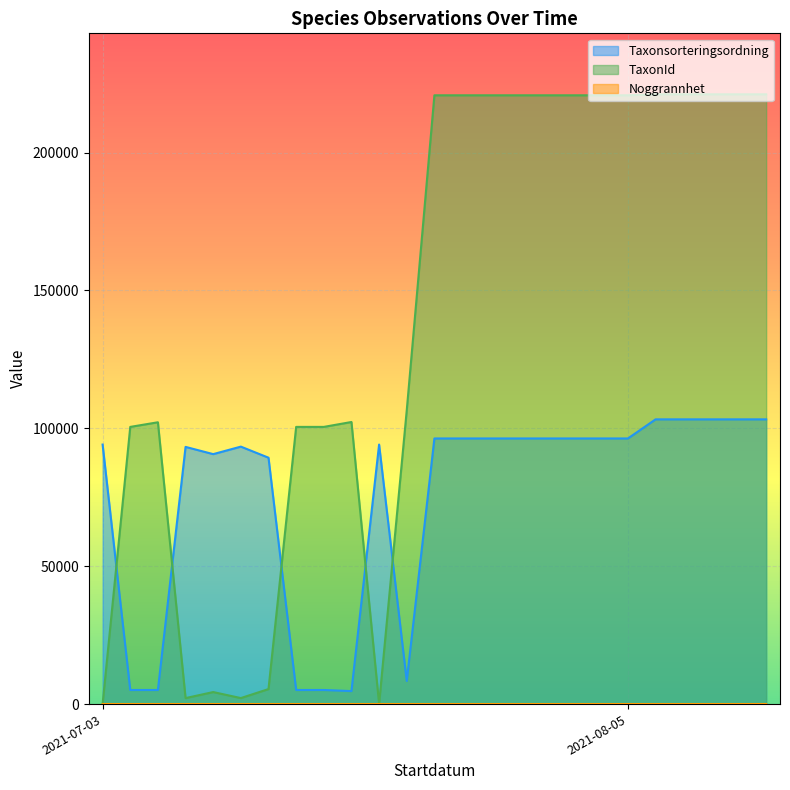

Rank the series by their average value, from lowest to highest.

Noggrannhet, Taxonsorteringsordning, TaxonId